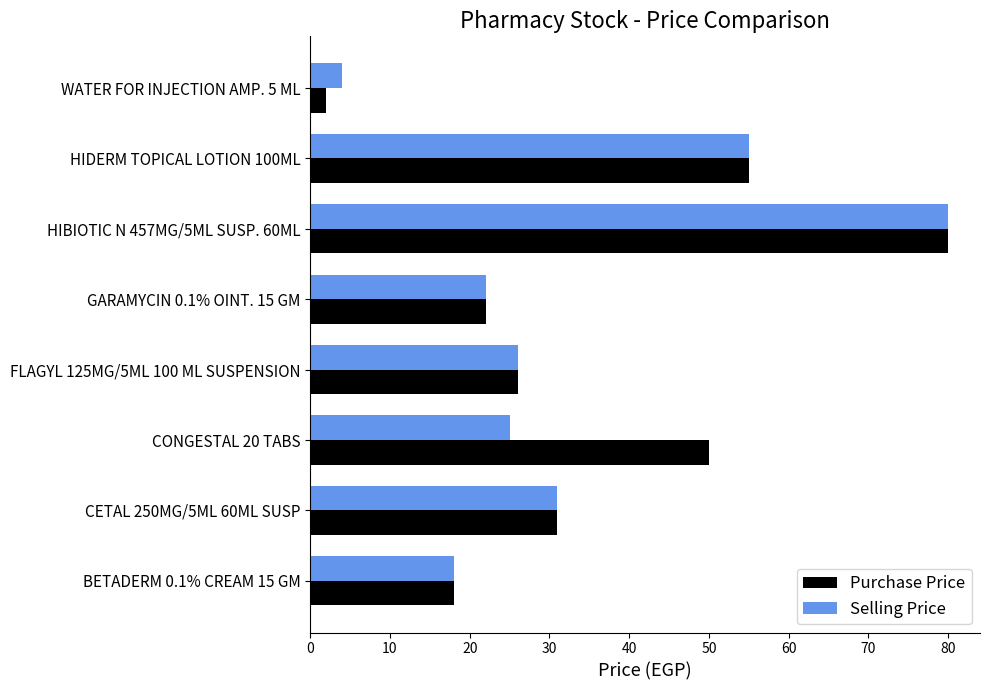

What is the average value of the Selling Price series?

33